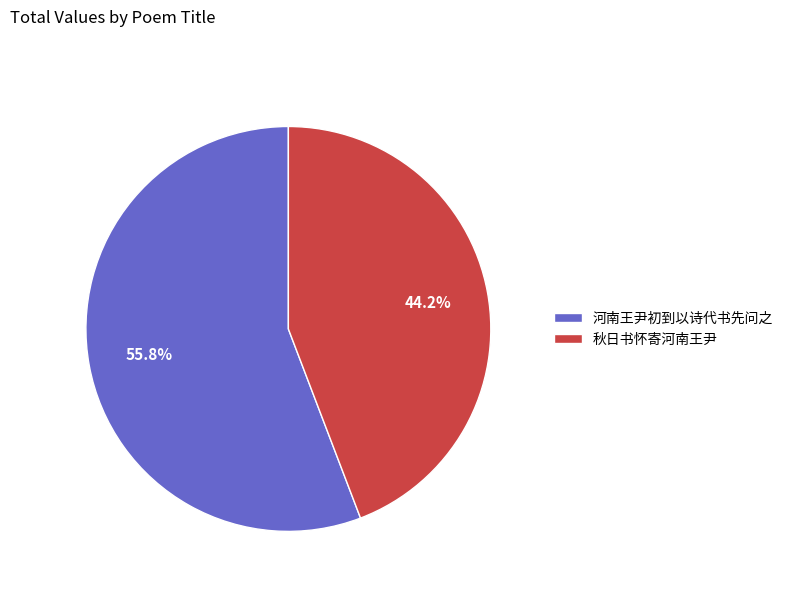

What is the majority slice?

河南王尹初到以诗代书先问之